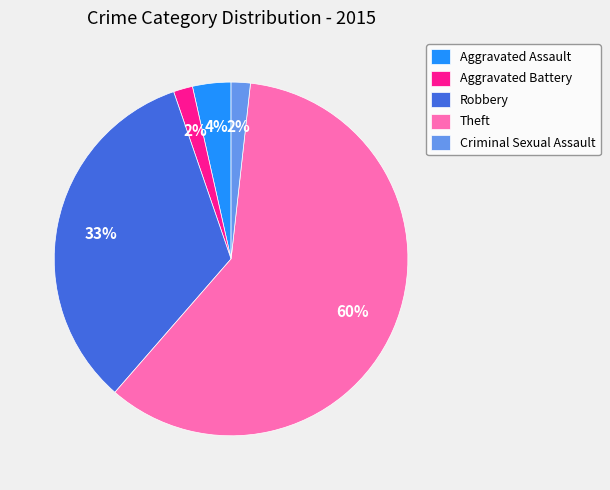

Is it true that Aggravated Battery is 2% of the pie?

True